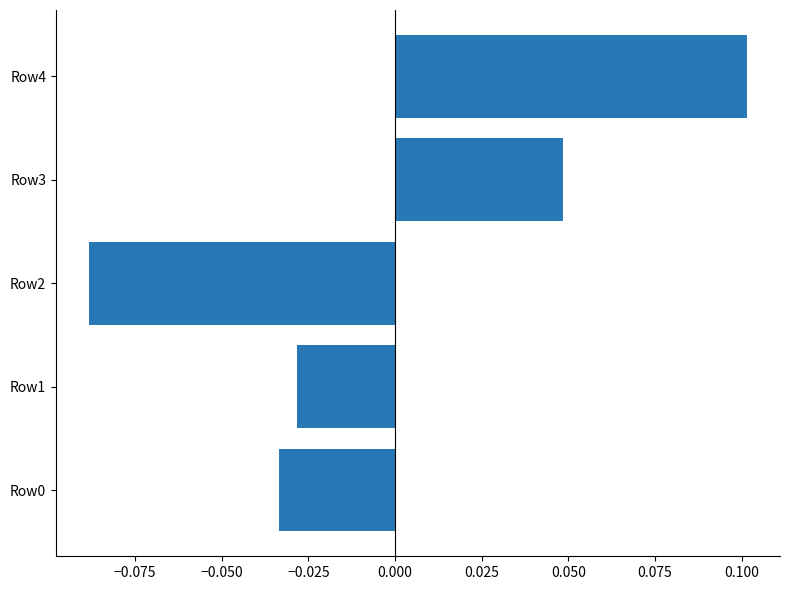

Which has a higher value, Row1 or Row3?

Row3